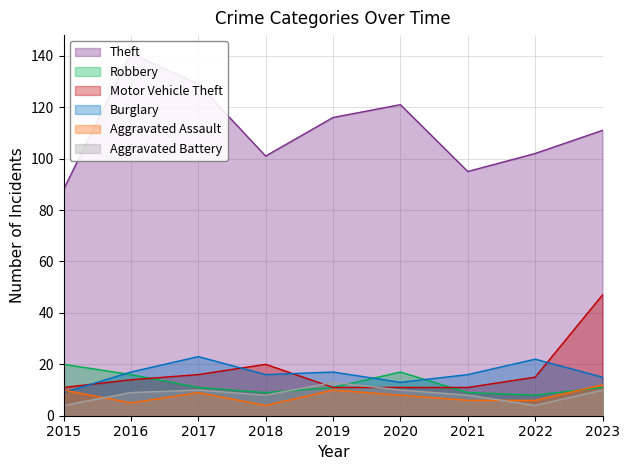

How many lines are shown in the chart?

6